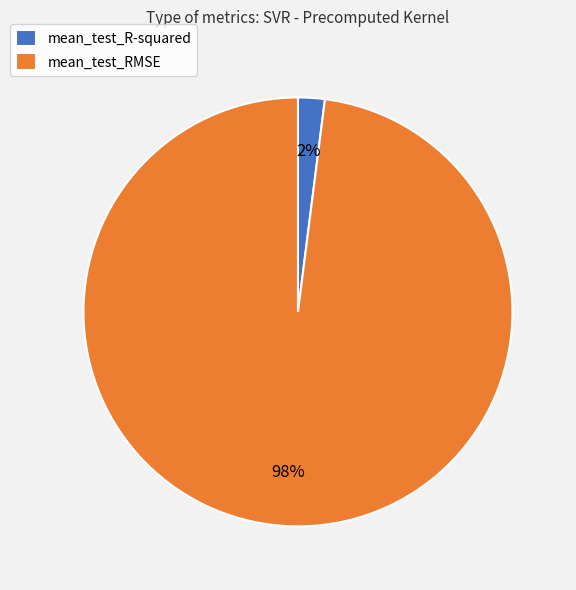

True or false: mean_test_RMSE accounts for 86% of the total.

False